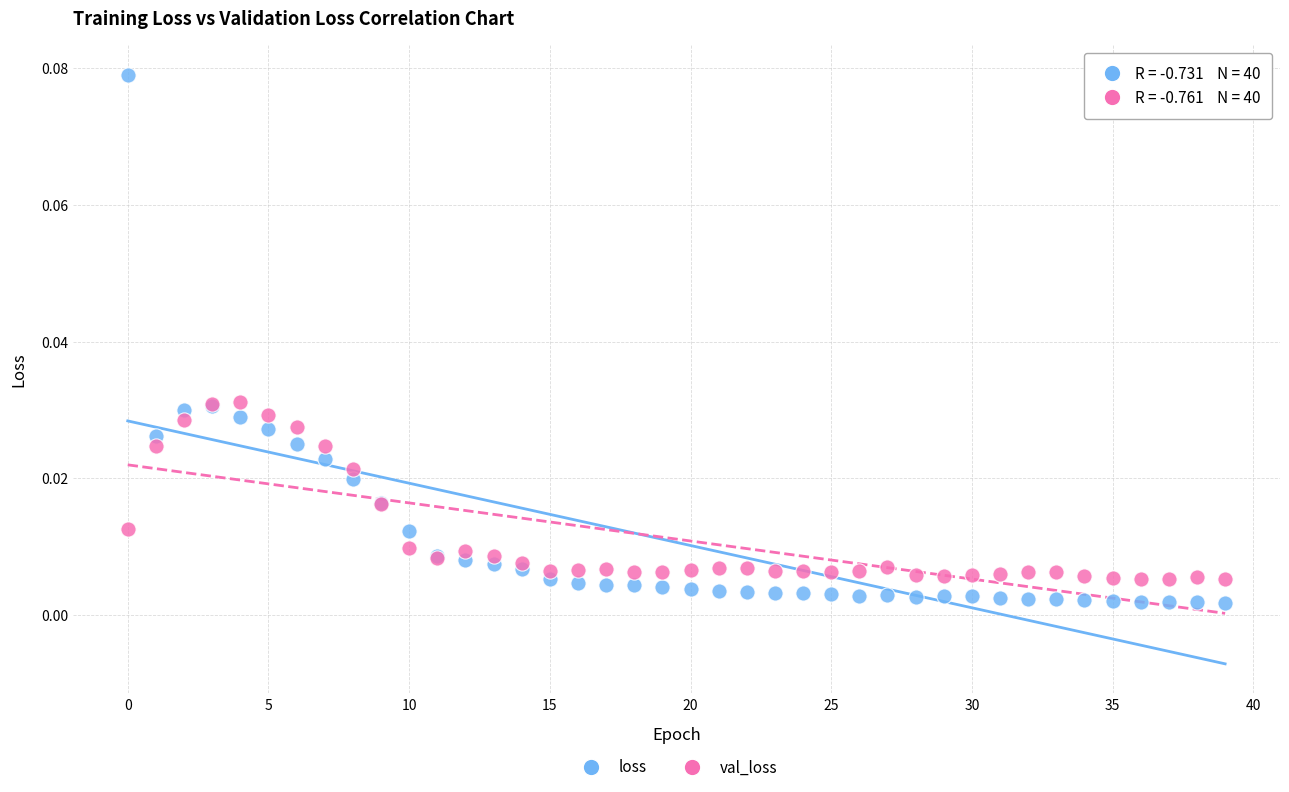

Which series has the widest spread of Y values?

loss